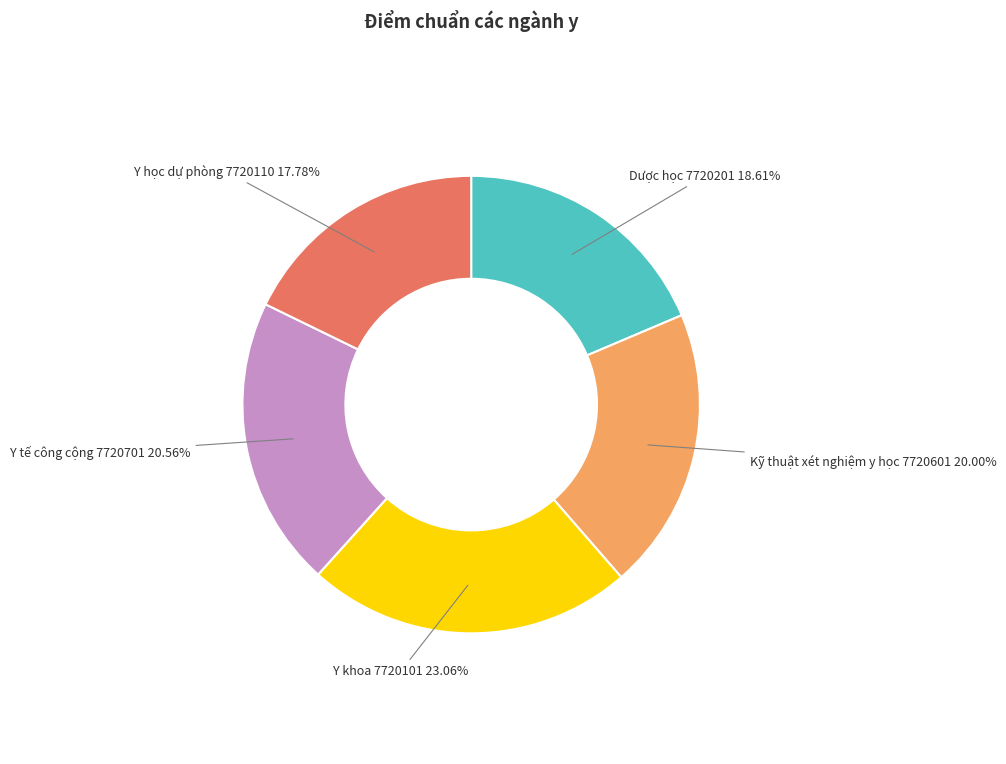

How many slices are in this pie chart?

5